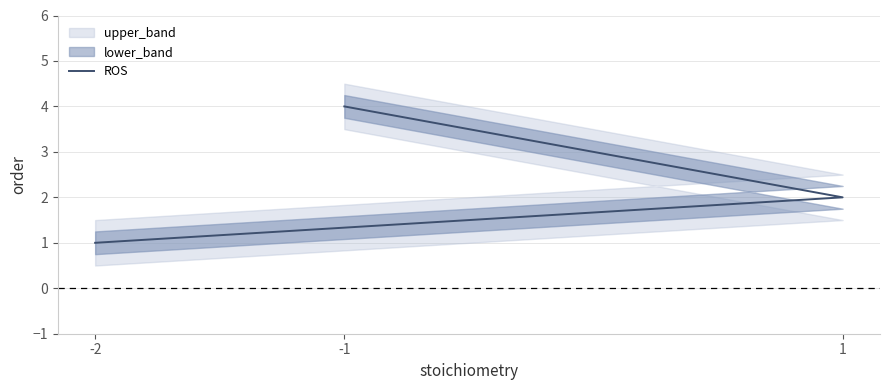

Which label corresponds to the largest value in the chart?

-1